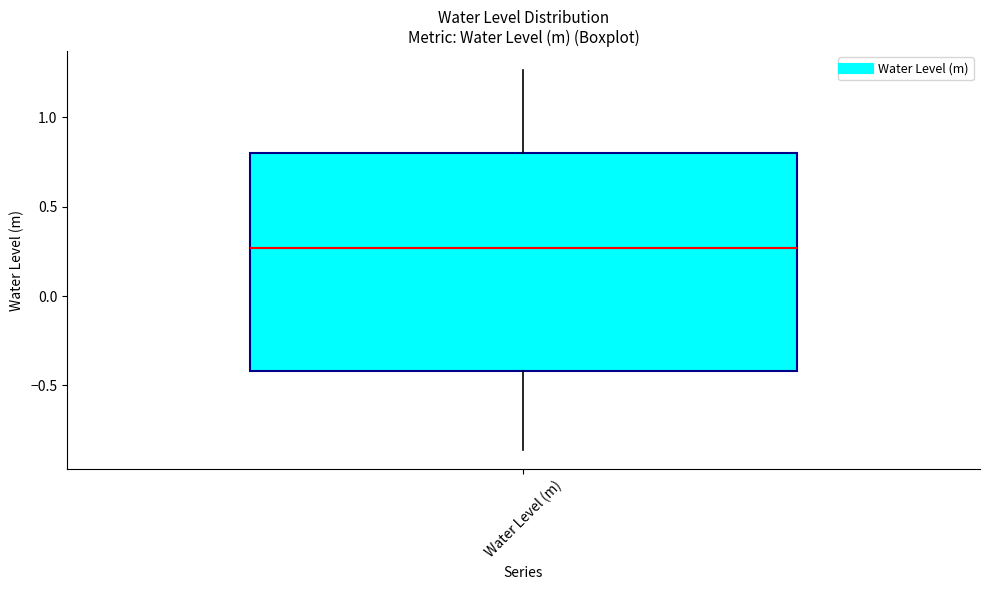

Read this box plot against the y-axis: the position of the median line, the range covered by the box, and the ends of both whiskers. The values are not printed on the chart, so give them approximately, as read against the axis.

median 0.25, box -0.40 to 0.80, whiskers -0.85 to 1.25